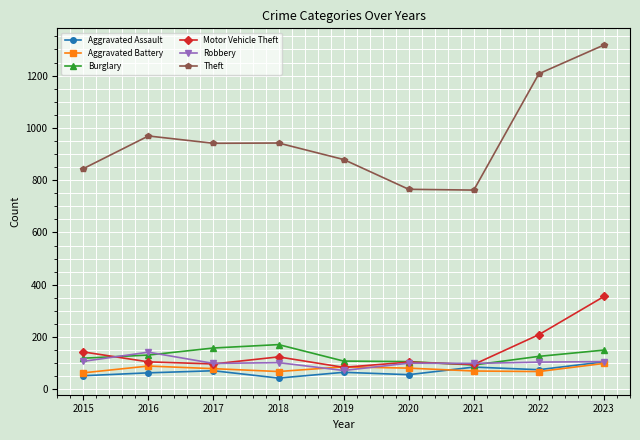

What is the highest value of the Robbery series?

142